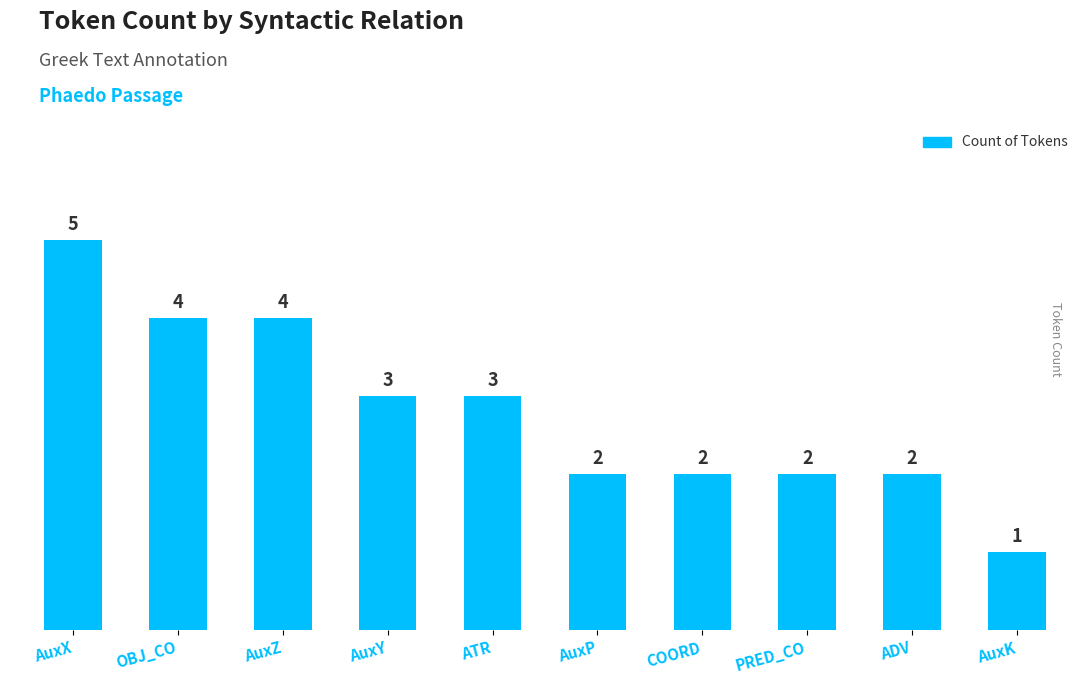

Reading left to right, list all the values displayed in this chart.

5	4	4	3	3	2	2	2	2	1